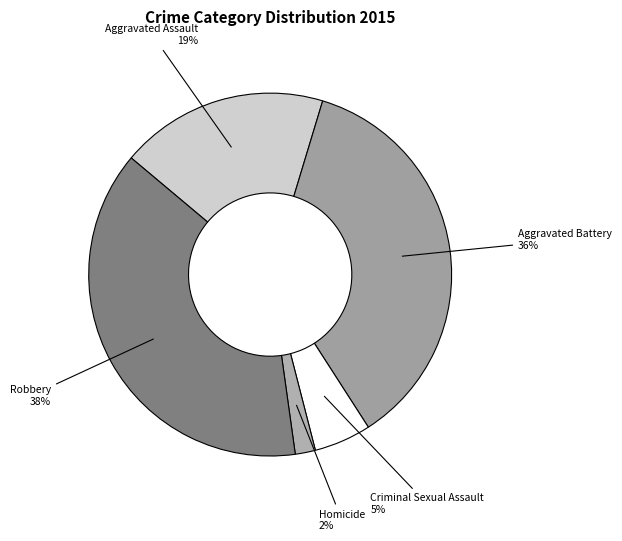

True or false: Aggravated Assault accounts for 19% of the total.

True